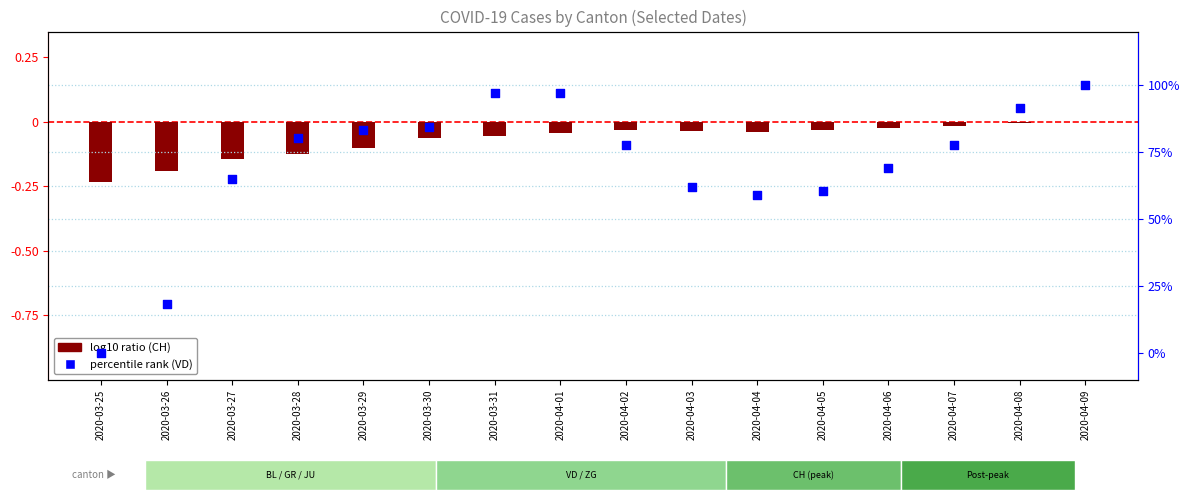

Which series reaches the maximum Y coordinate?

percentile rank (VD)